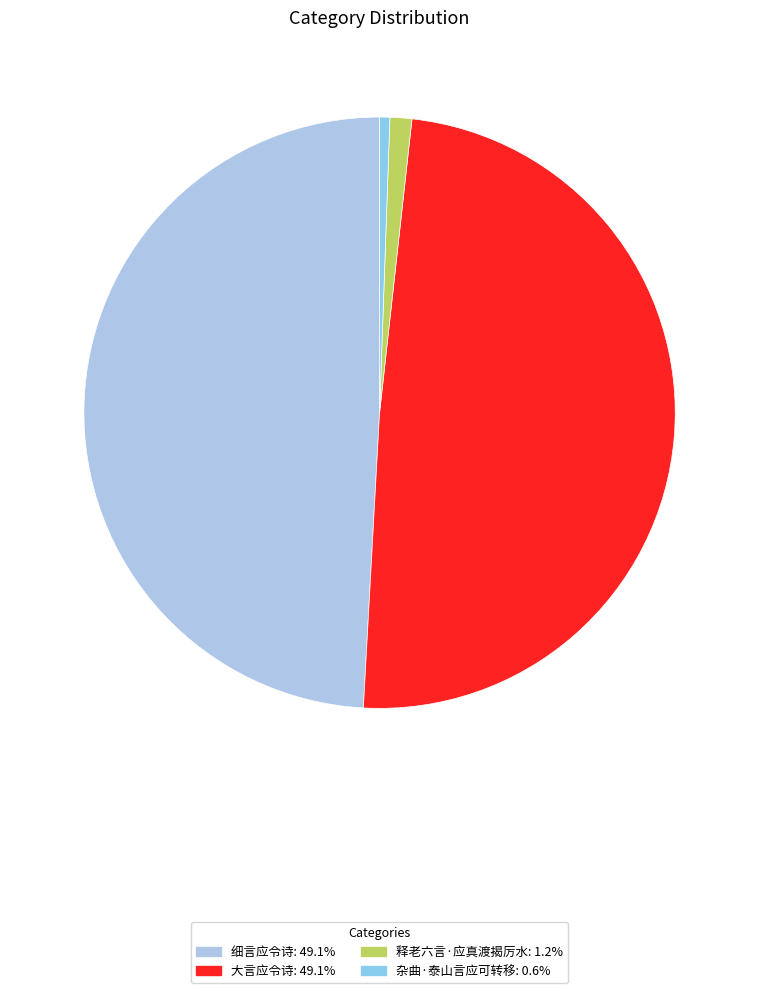

How many segments does this pie chart have?

4